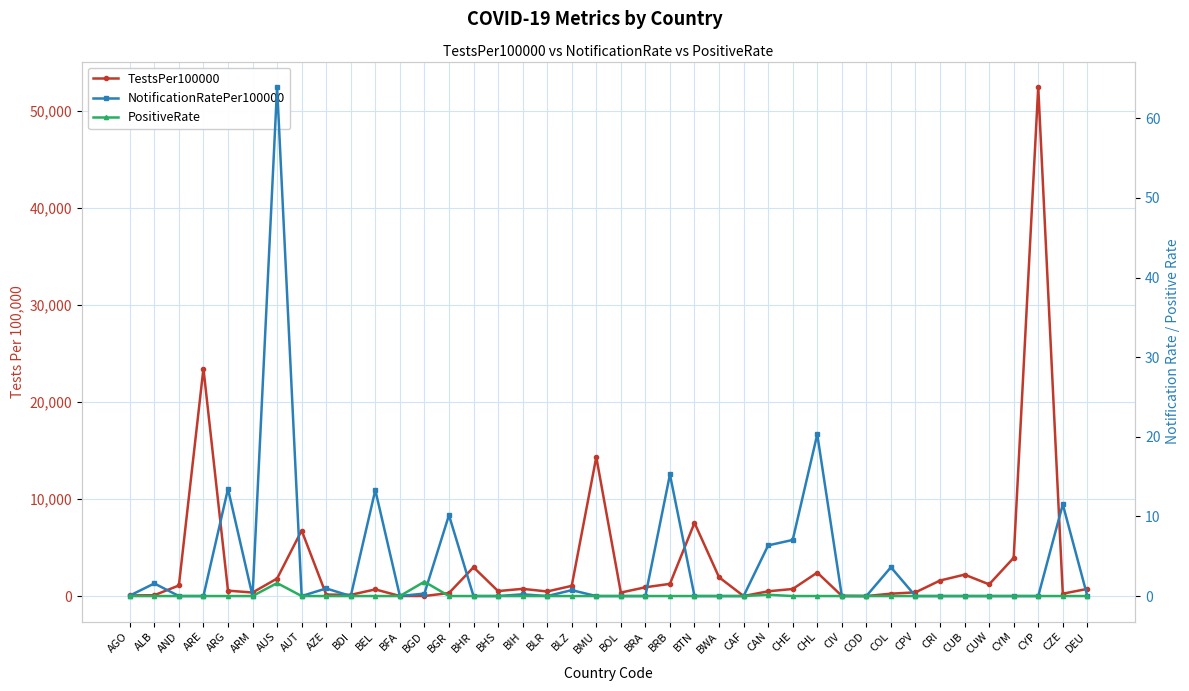

What are all the series names shown in the legend?

TestsPer100000, NotificationRatePer100000, PositiveRate